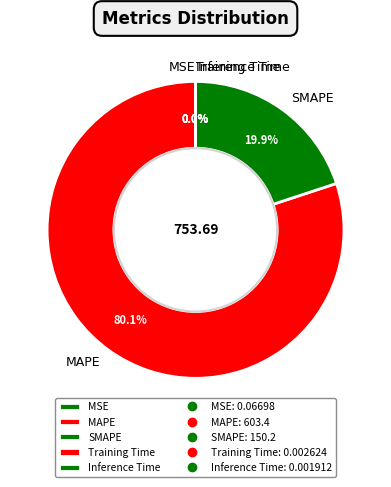

What is the largest slice in the pie chart?

MAPE